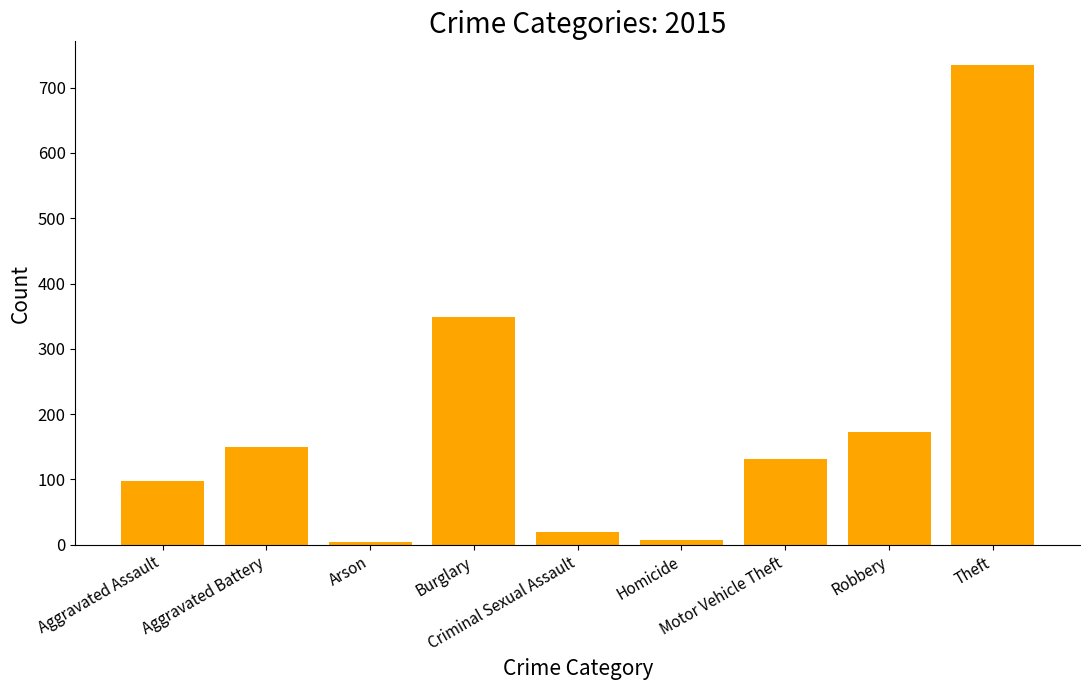

What is the sum of all values?

1665